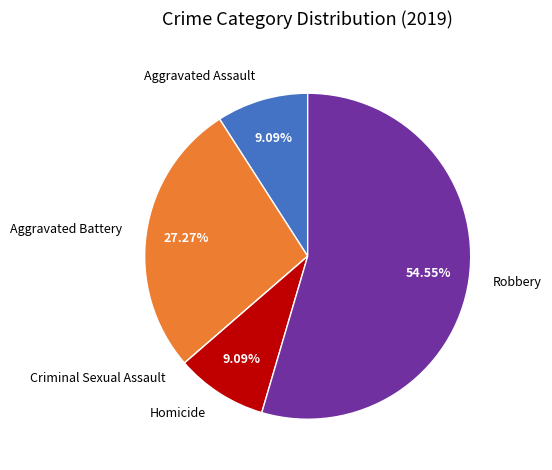

Combined, do Homicide and Robbery account for over 50%?

Yes